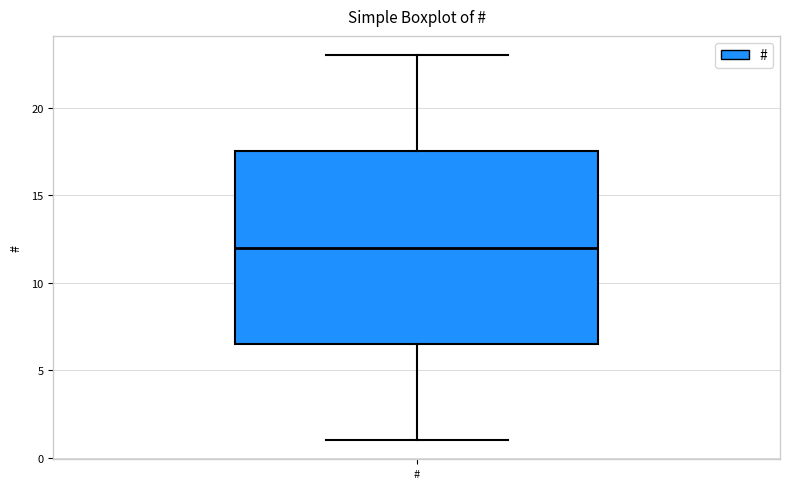

Read this box plot against the y-axis: the position of the median line, the range covered by the box, and the ends of both whiskers. The values are not printed on the chart, so give them approximately, as read against the axis.

median 12.0, box 6.5 to 17.5, whiskers 1.0 to 23.0